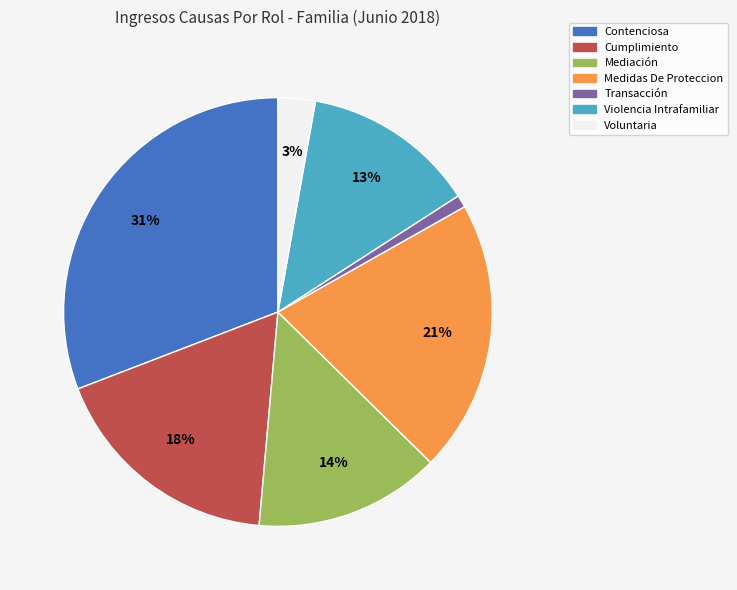

To the nearest percent, what is the difference between the largest and smallest slice percentages?

30%